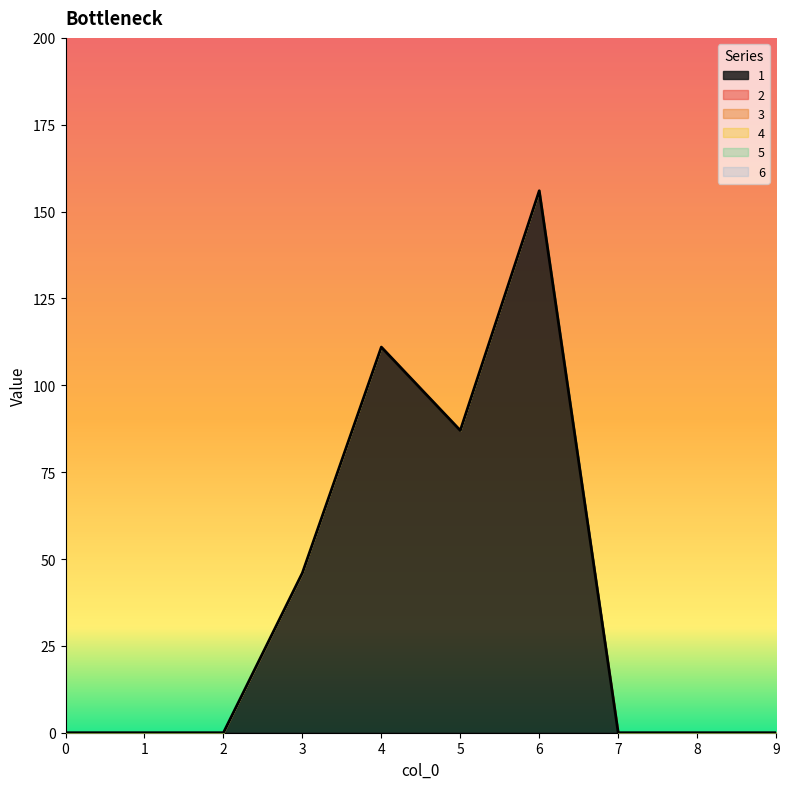

True or false: 5 and 4 intersect in this chart.

False